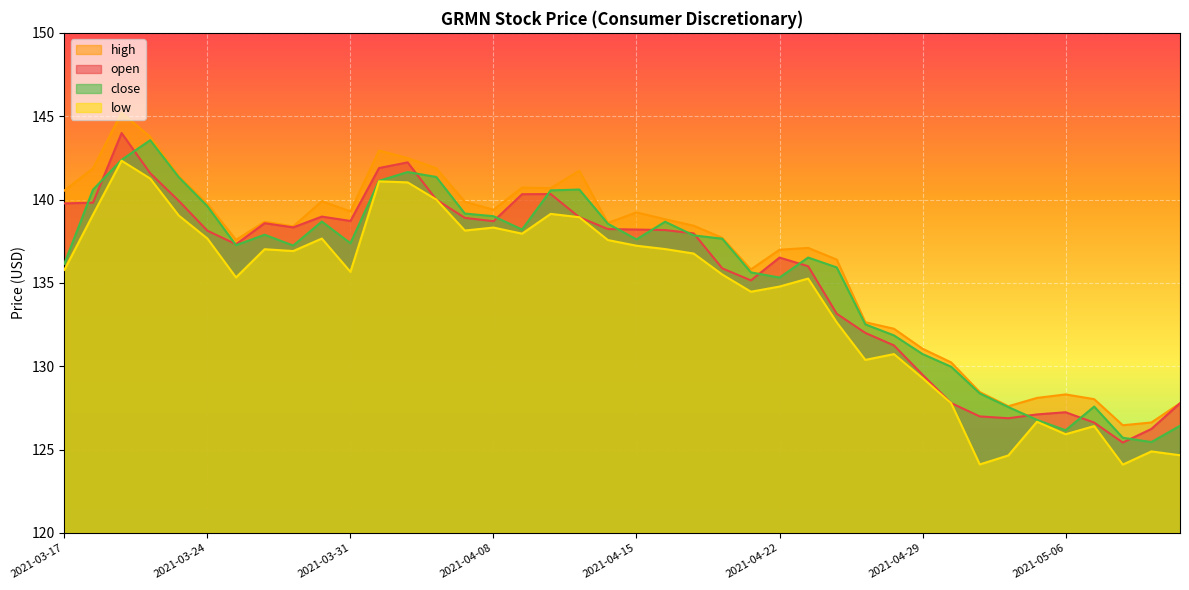

Which label corresponds to the largest value in the chart?

2021-03-19